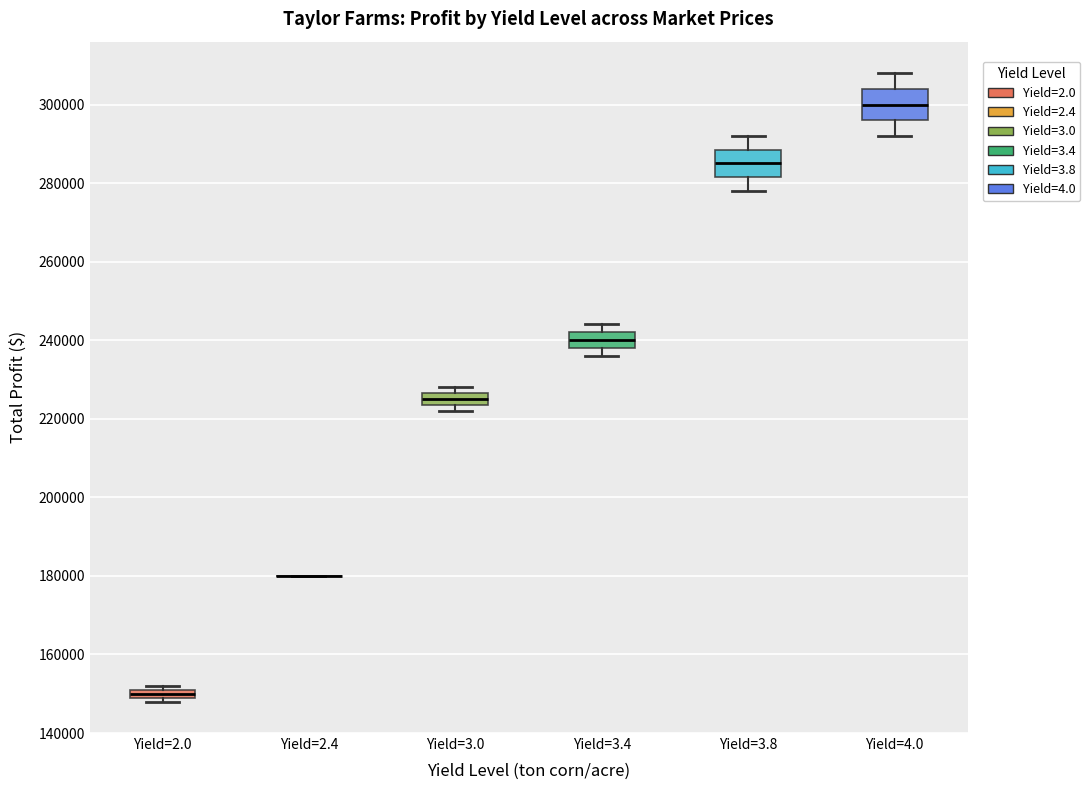

Where does the median line of the box for Yield=3.8 sit on the y-axis? The values are not printed on the chart, so give them approximately, as read against the axis.

286000